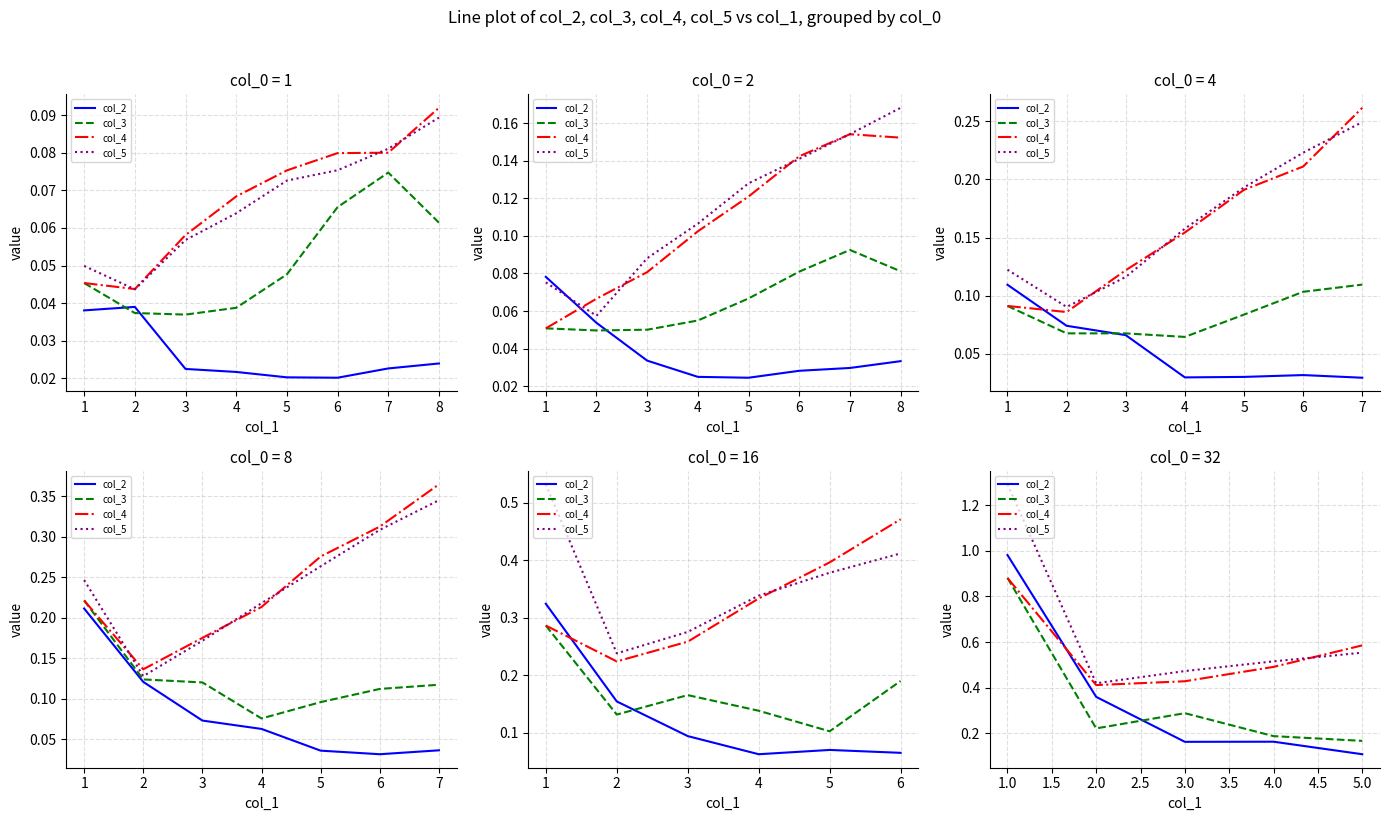

What is the difference between the highest and lowest values at 4.0?

0.4